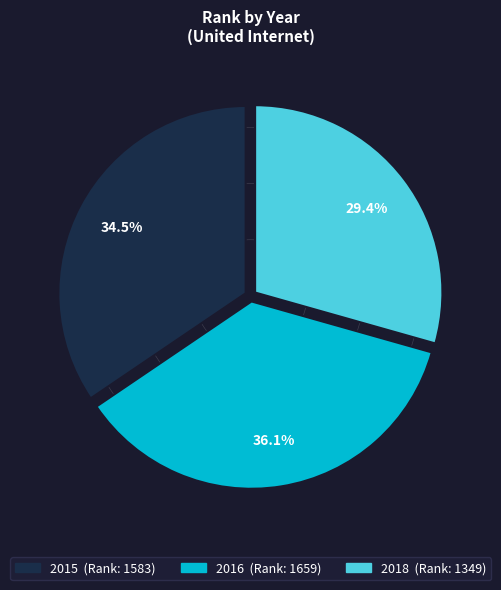

To the nearest percent, what percentage of the pie is 2016?

36%